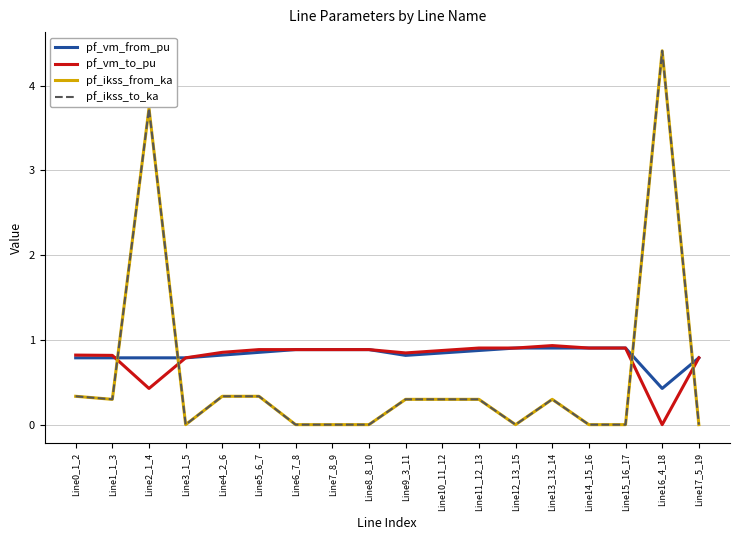

Does the chart have visible grid lines?

Yes